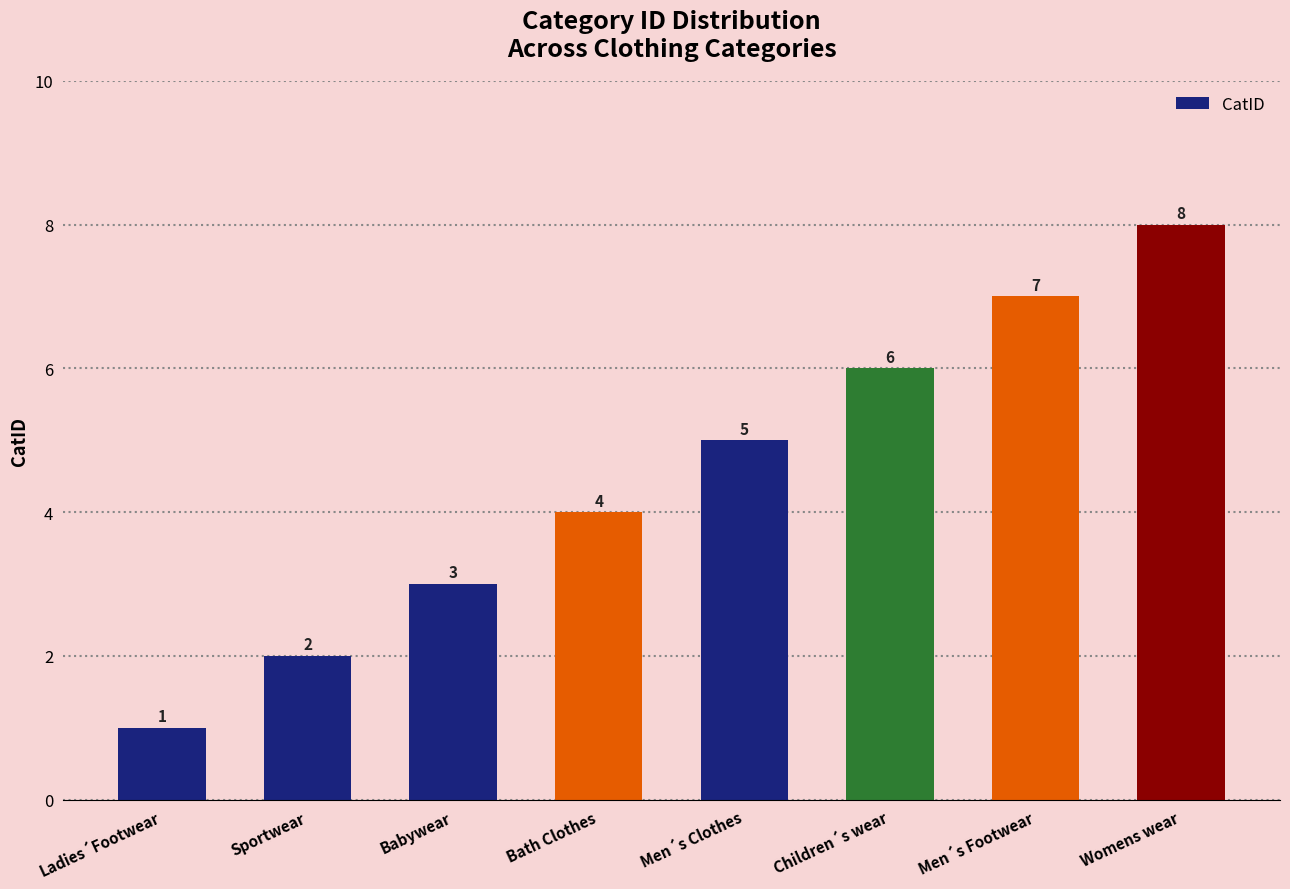

At which category does the chart reach its minimum across all series?

Ladies´Footwear